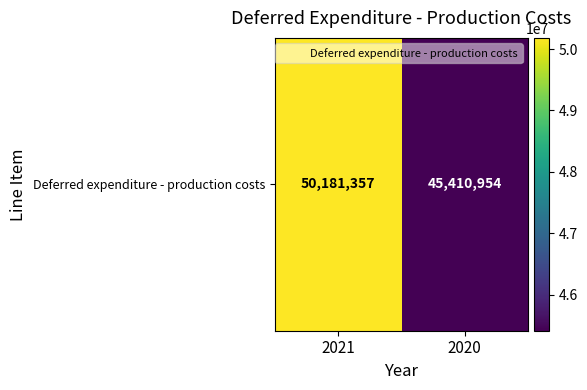

What is the maximum value shown in the chart?

50181357